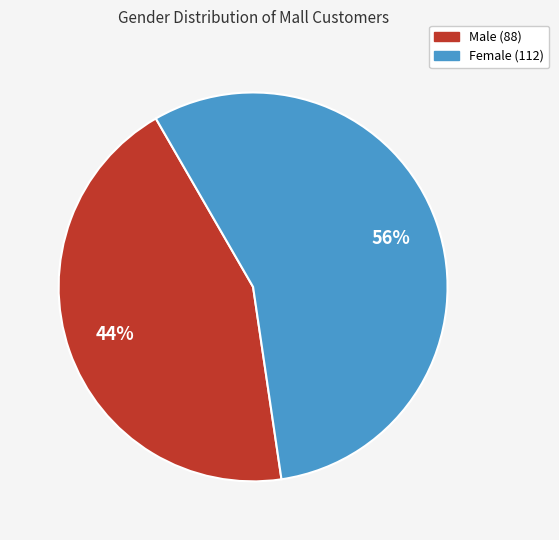

To the nearest percent, what is the average slice percentage?

50%